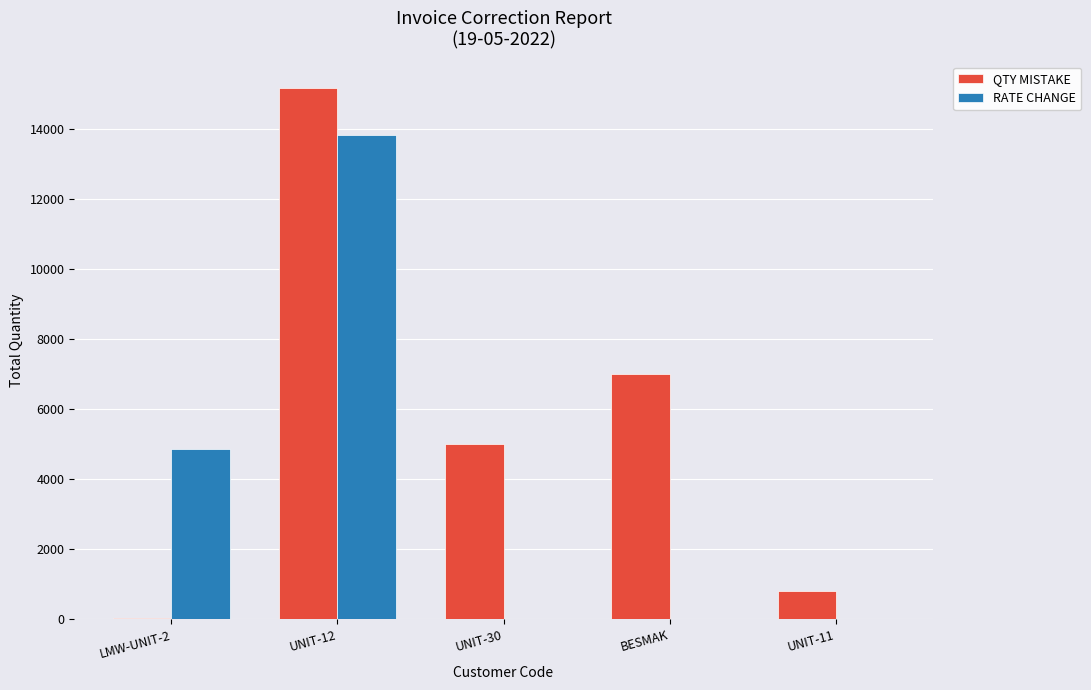

What is the sum of all QTY MISTAKE values?

27999